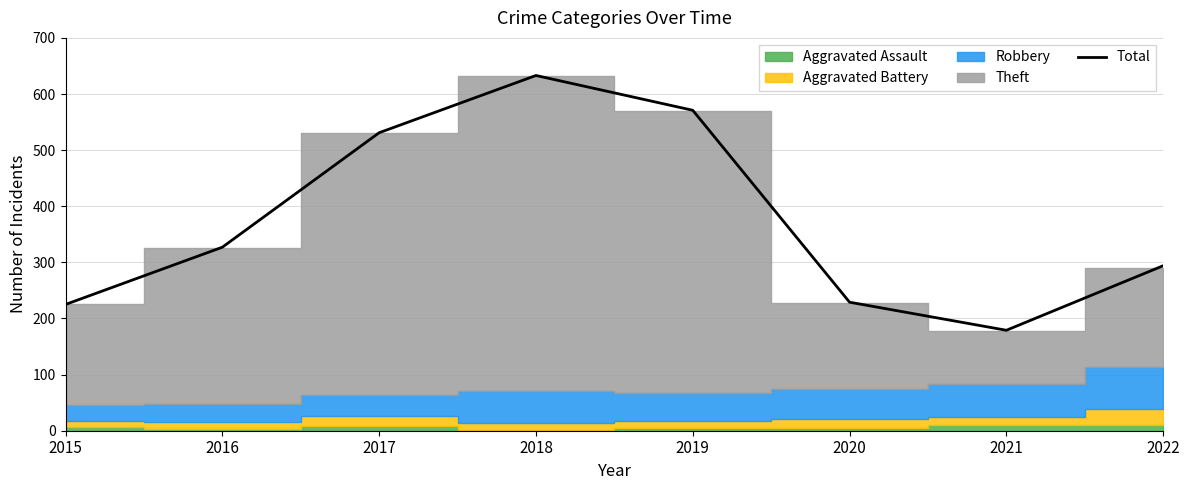

What is the sum of all values?

2989